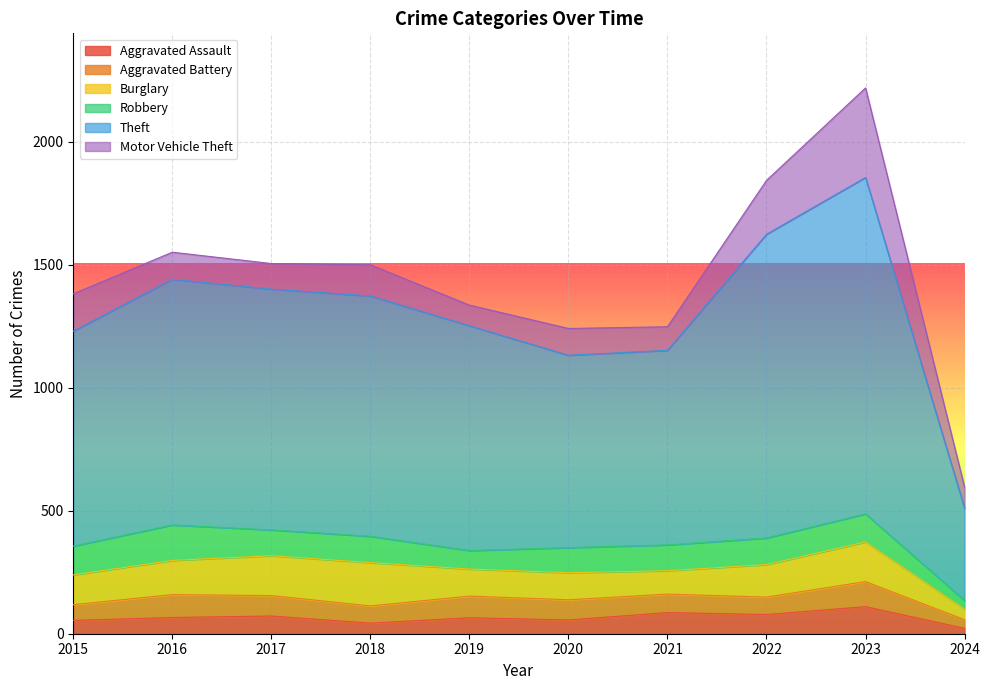

True or false: Aggravated Assault and Theft intersect in this chart.

False